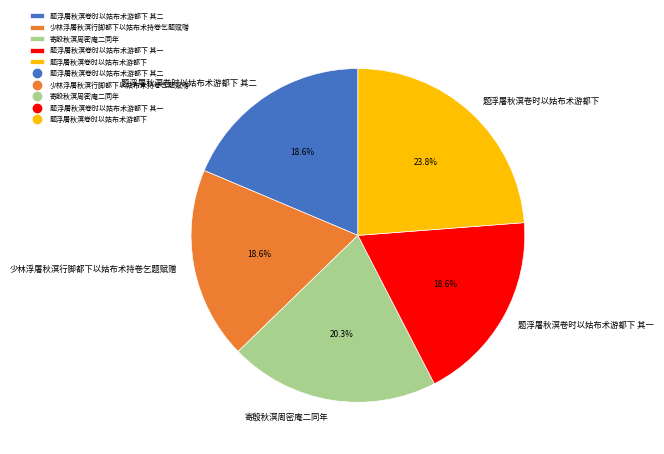

What is the largest slice in the pie chart?

题浮屠秋溟卷时以姑布术游都下